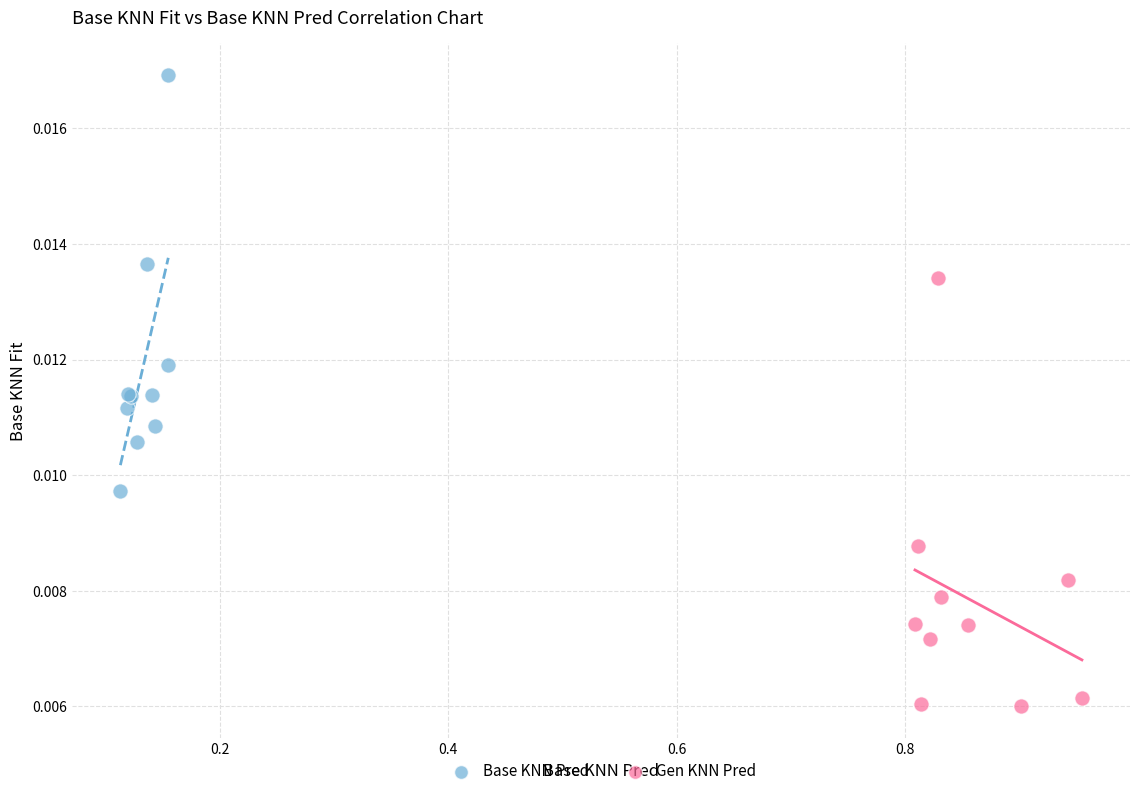

Which series reaches the minimum Y coordinate?

Gen KNN Pred